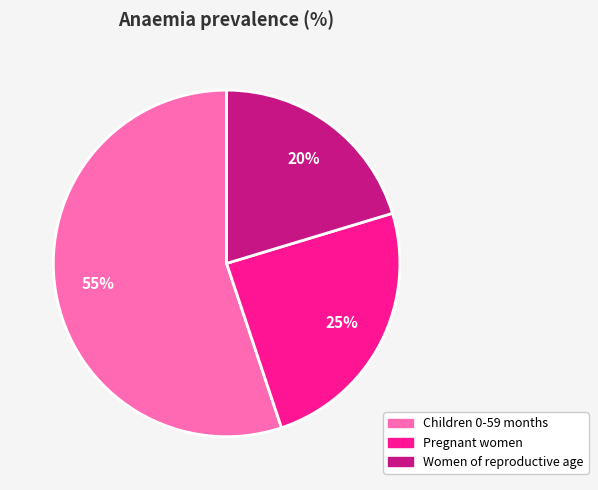

Do Pregnant women and Children 0-59 months together represent more than half of the pie?

Yes